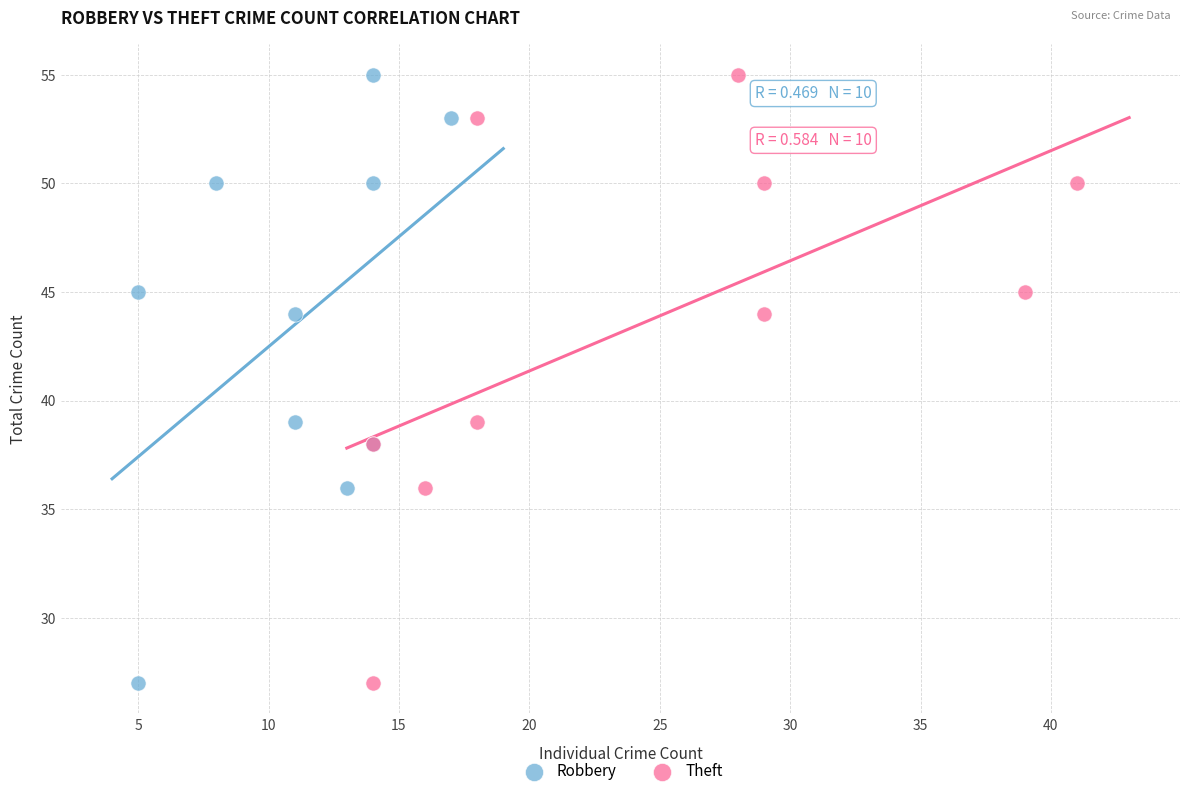

What are all the series names shown in the legend?

Robbery, Theft